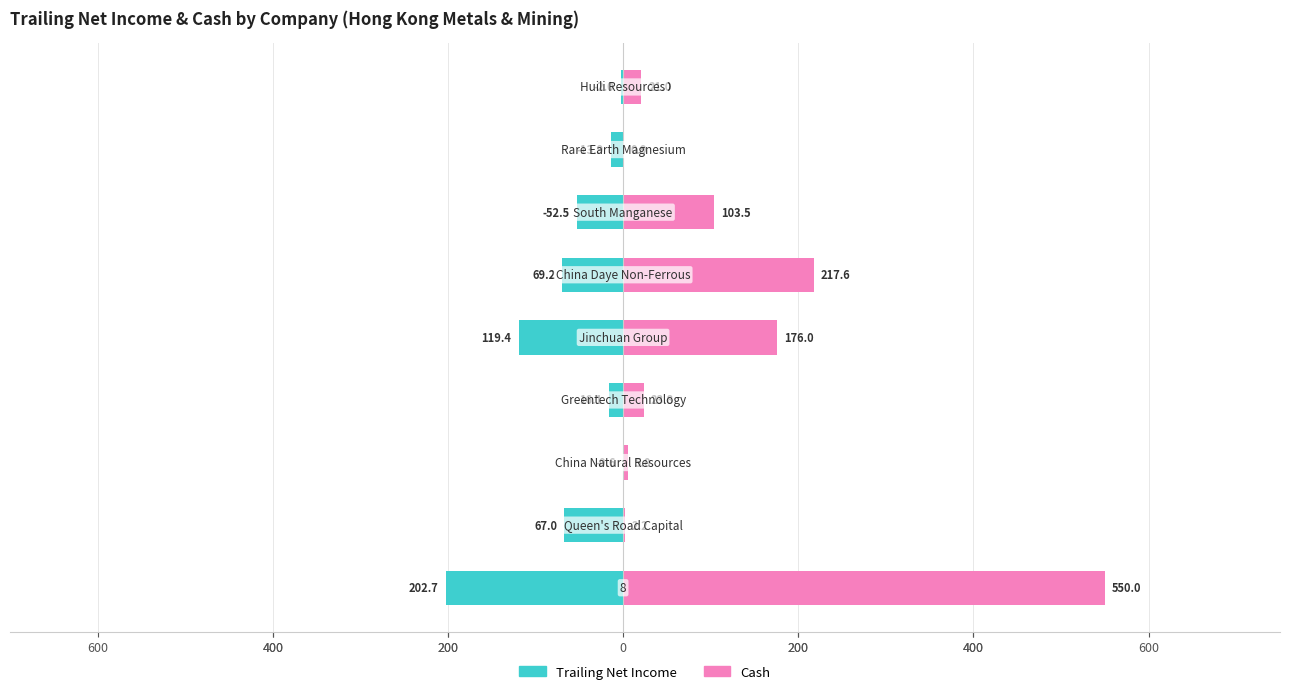

Which series has the widest spread of values?

Cash